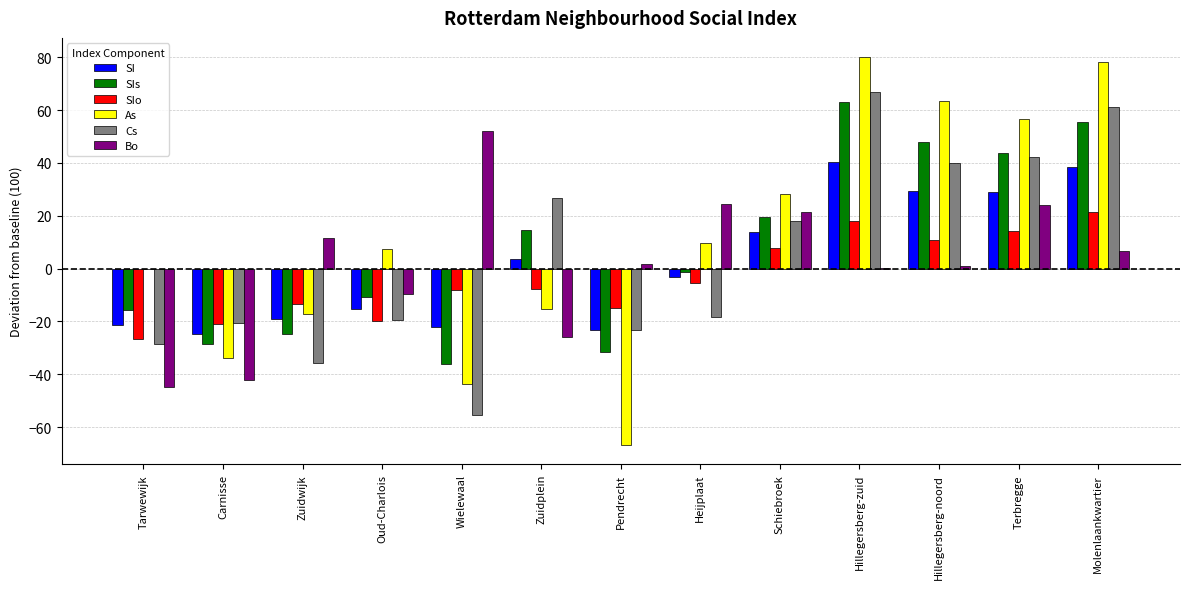

What is the maximum value shown in the chart?

80.0